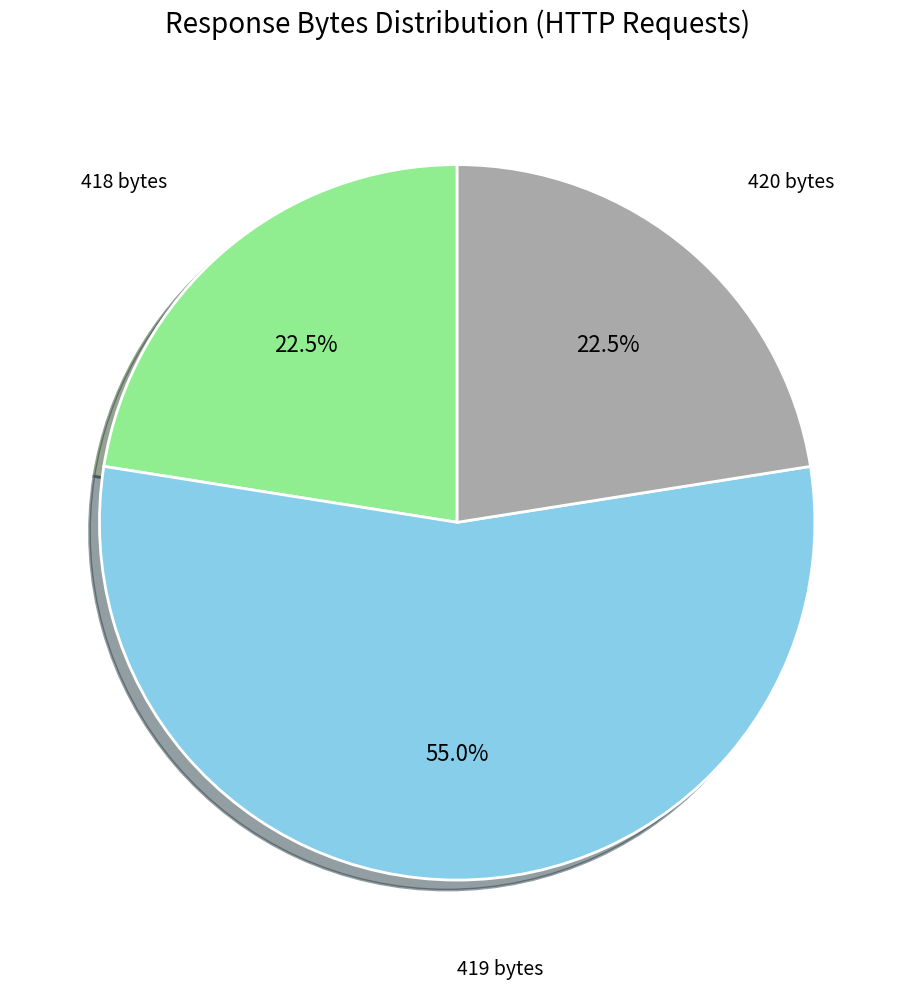

Does any single category account for the majority?

Yes